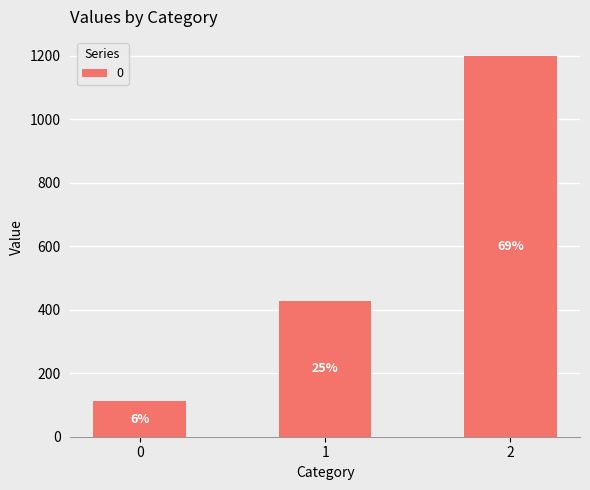

What is the value of the 3rd bar from the left?

1200.0